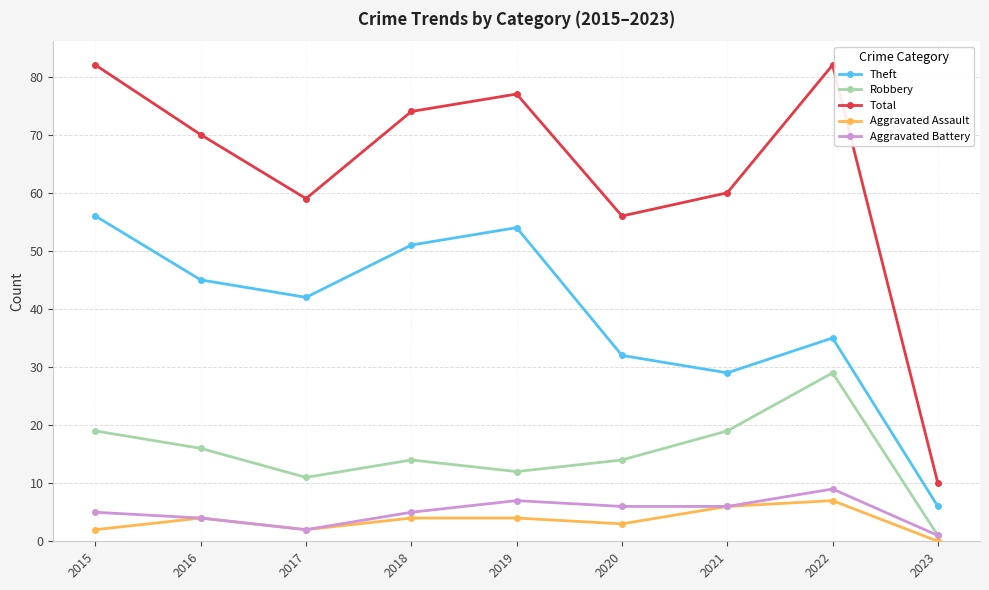

What are all the series names shown in the legend?

Theft, Robbery, Total, Aggravated Assault, Aggravated Battery